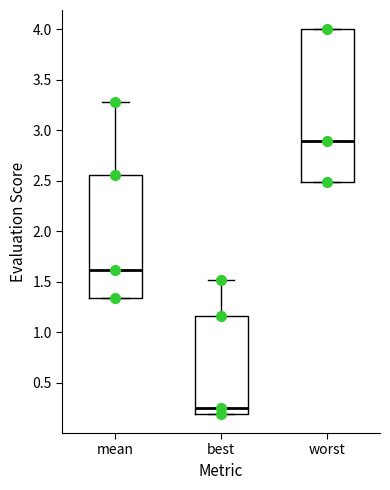

Which box has the highest median line?

worst